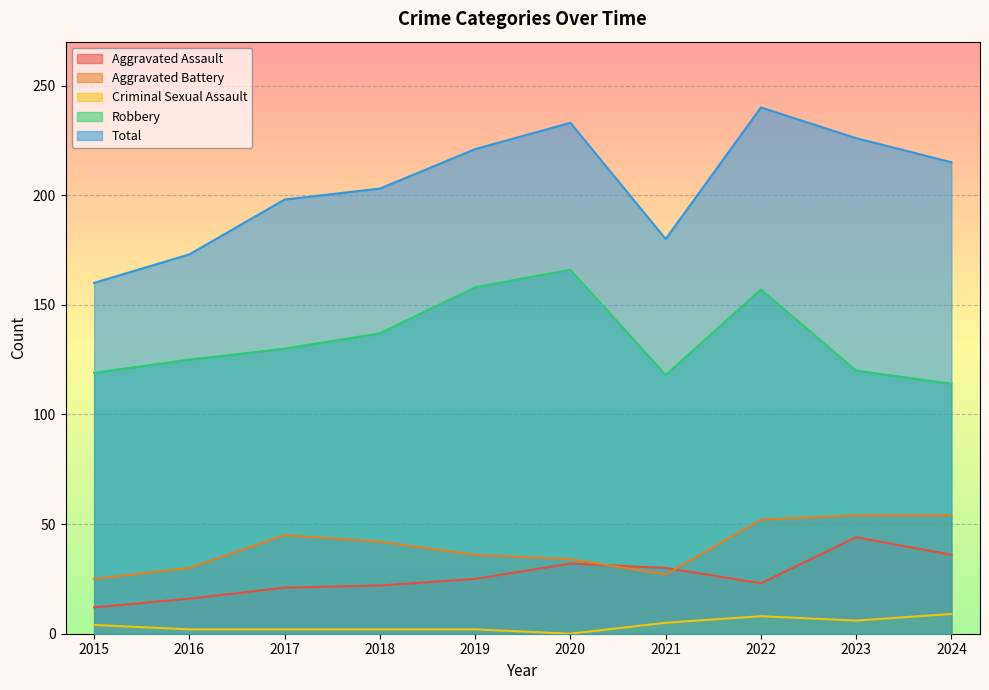

What is the value of the Aggravated Battery point at the 6th from the left?

34